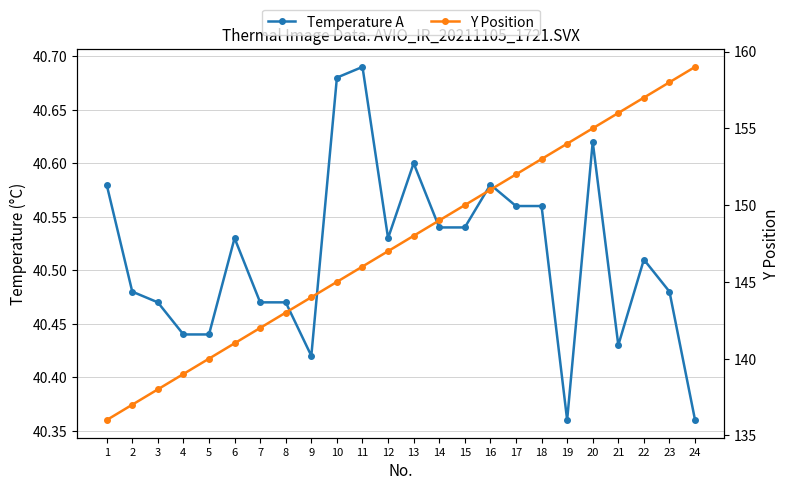

Reading left to right, what are all the values shown in this chart?

Temperature A: 1=40.6	2=40.5	3=40.5	4=40.4	5=40.4	6=40.5	7=40.5	8=40.5	9=40.4	10=40.7	11=40.7	12=40.5	13=40.6	14=40.5	15=40.5	16=40.6	17=40.6	18=40.6	19=40.4	20=40.6	21=40.4	22=40.5	23=40.5	24=40.4
Y Position: 1=136.0	2=137.0	3=138.0	4=139.0	5=140.0	6=141.0	7=142.0	8=143.0	9=144.0	10=145.0	11=146.0	12=147.0	13=148.0	14=149.0	15=150.0	16=151.0	17=152.0	18=153.0	19=154.0	20=155.0	21=156.0	22=157.0	23=158.0	24=159.0